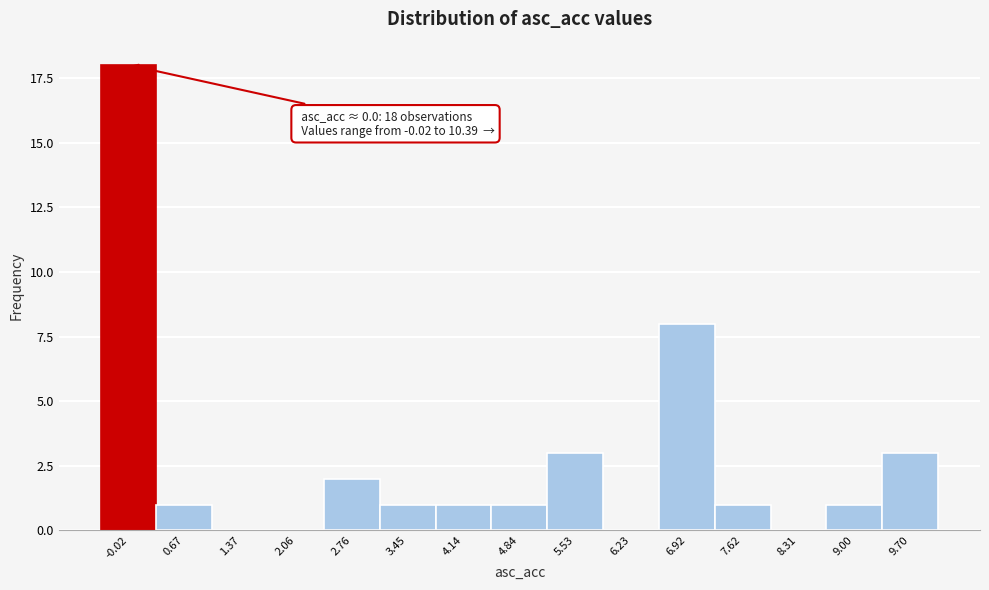

Reading left to right, transcribe all the data shown in this chart.

-0.02=18	0.67=1	1.37=0	2.06=0	2.76=2	3.45=1	4.14=1	4.84=1	5.53=3	6.23=0	6.92=8	7.62=1	8.31=0	9.00=1	9.70=3